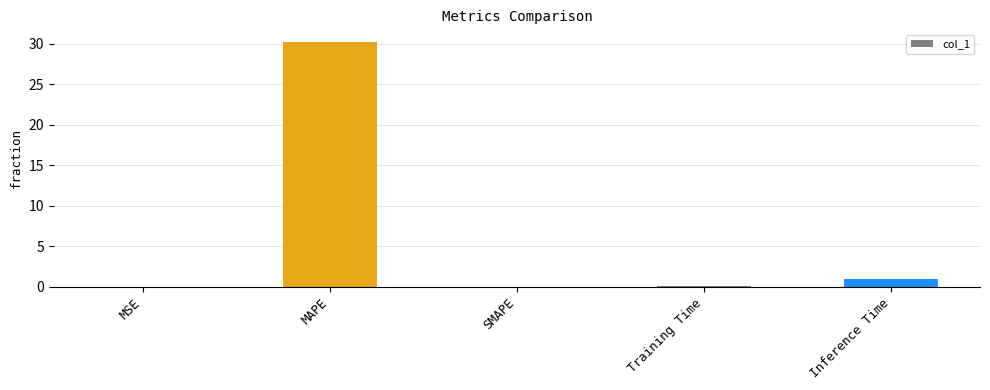

Which category has the highest value across all series?

MAPE